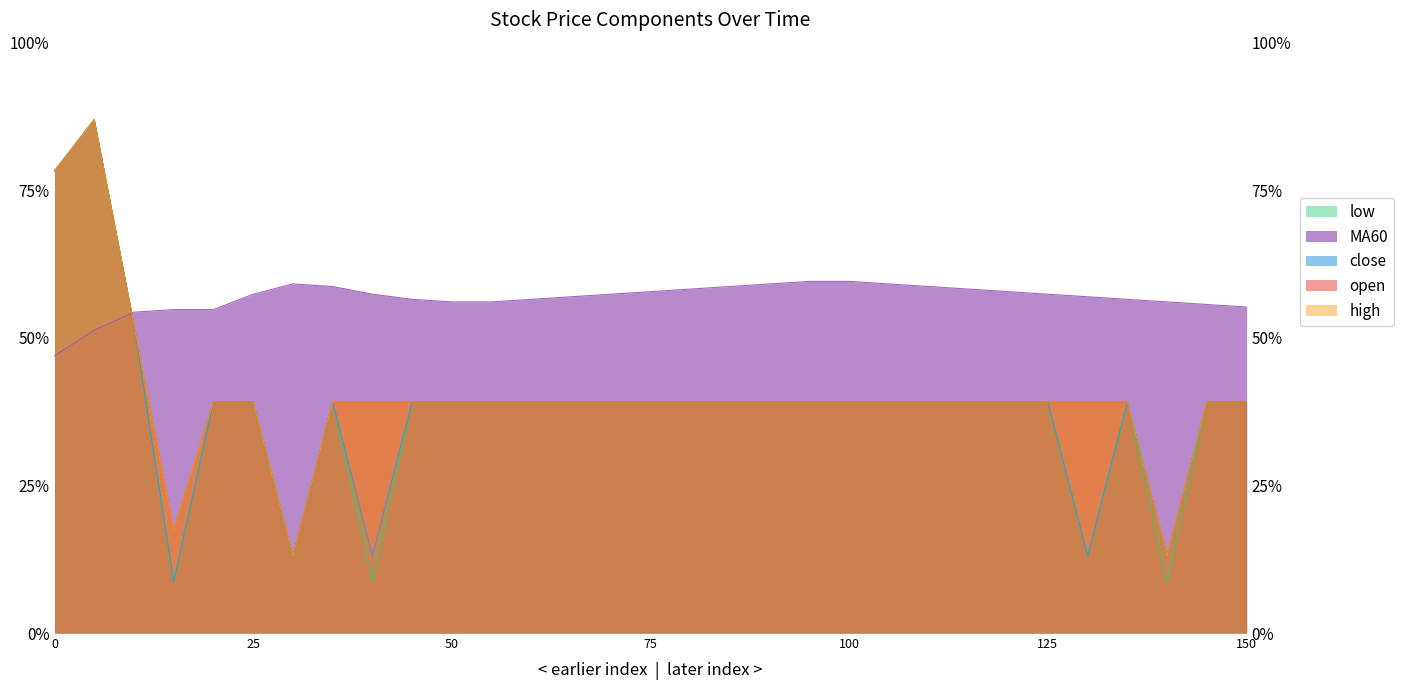

What is the approximate value of MA60 at 90?

6.0